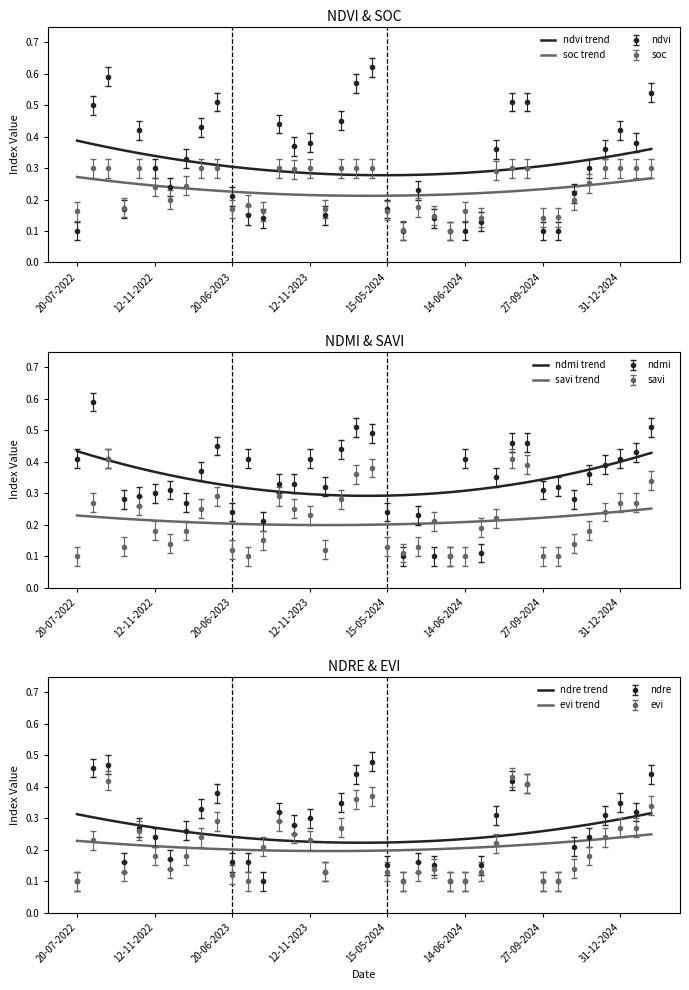

At 12-11-2022, list the series in order from smallest to largest.

evi trend, savi trend, soc trend, ndre trend, ndvi trend, ndmi trend